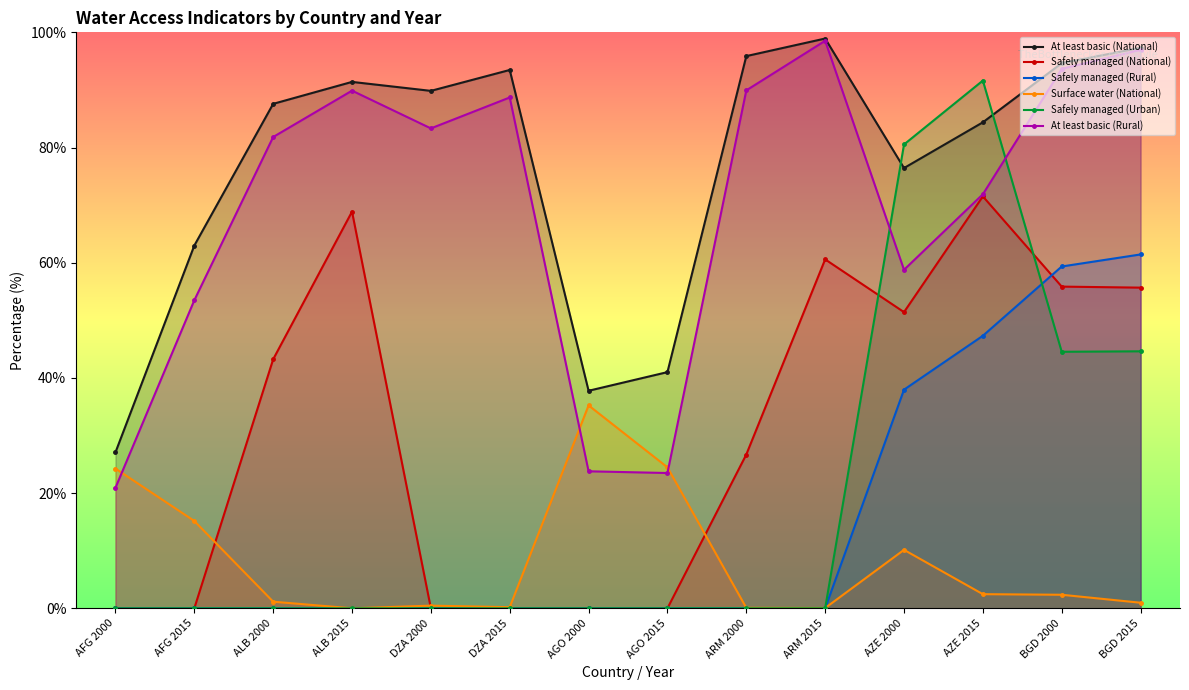

Reading left to right, what are all the values shown in this chart?

At least basic (National): AFG 2000=27.1	AFG 2015=63.0	ALB 2000=87.6	ALB 2015=91.4	DZA 2000=89.8	DZA 2015=93.5	AGO 2000=37.8	AGO 2015=41.0	ARM 2000=95.9	ARM 2015=98.9	AZE 2000=76.4	AZE 2015=84.4	BGD 2000=94.6	BGD 2015=97.3
Safely managed (National): AFG 2000=0.0	AFG 2015=0.0	ALB 2000=43.2	ALB 2015=68.9	DZA 2000=0.0	DZA 2015=0.0	AGO 2000=0.0	AGO 2015=0.0	ARM 2000=26.7	ARM 2015=60.6	AZE 2000=51.4	AZE 2015=71.5	BGD 2000=55.9	BGD 2015=55.7
Safely managed (Rural): AFG 2000=0.0	AFG 2015=0.0	ALB 2000=0.0	ALB 2015=0.0	DZA 2000=0.0	DZA 2015=0.0	AGO 2000=0.0	AGO 2015=0.0	ARM 2000=0.0	ARM 2015=0.0	AZE 2000=38.0	AZE 2015=47.3	BGD 2000=59.3	BGD 2015=61.4
Surface water (National): AFG 2000=24.3	AFG 2015=15.2	ALB 2000=1.1	ALB 2015=0.0	DZA 2000=0.5	DZA 2015=0.2	AGO 2000=35.2	AGO 2015=24.5	ARM 2000=0.1	ARM 2015=0.0	AZE 2000=10.1	AZE 2015=2.5	BGD 2000=2.4	BGD 2015=1.0
Safely managed (Urban): AFG 2000=0.0	AFG 2015=0.0	ALB 2000=0.0	ALB 2015=0.0	DZA 2000=0.0	DZA 2015=0.0	AGO 2000=0.0	AGO 2015=0.0	ARM 2000=0.0	ARM 2015=0.0	AZE 2000=80.5	AZE 2015=91.6	BGD 2000=44.5	BGD 2015=44.6
At least basic (Rural): AFG 2000=20.9	AFG 2015=53.5	ALB 2000=81.8	ALB 2015=89.9	DZA 2000=83.3	DZA 2015=88.7	AGO 2000=23.8	AGO 2015=23.5	ARM 2000=89.9	ARM 2015=98.5	AZE 2000=58.8	AZE 2015=71.9	BGD 2000=93.7	BGD 2015=97.0